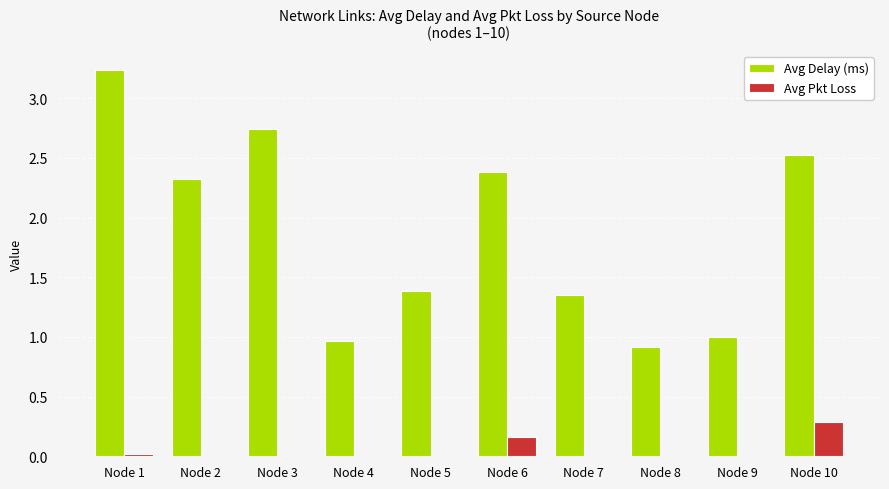

What are all the series names shown in the legend?

Avg Delay (ms), Avg Pkt Loss